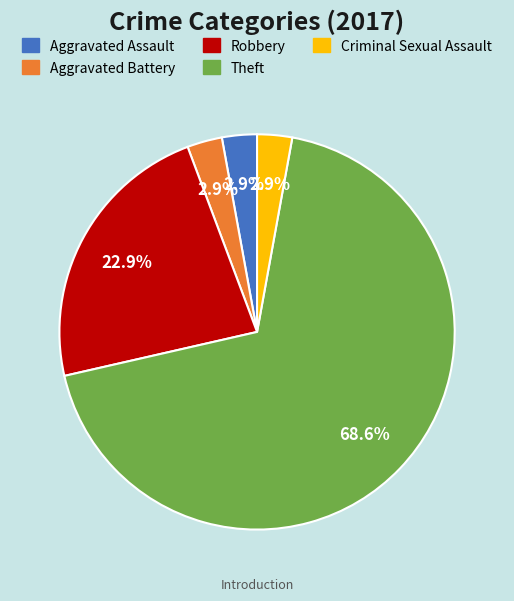

Which category has the biggest portion of the pie?

Theft